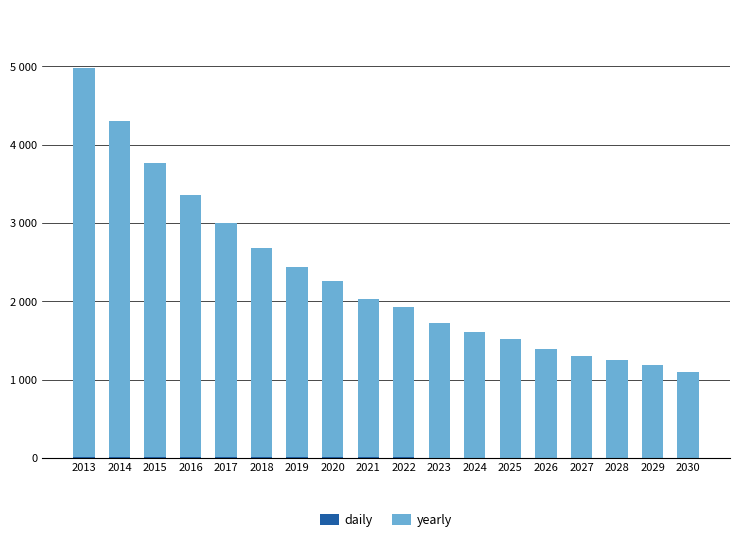

Are the bars grouped side by side (vs. stacked)?

No